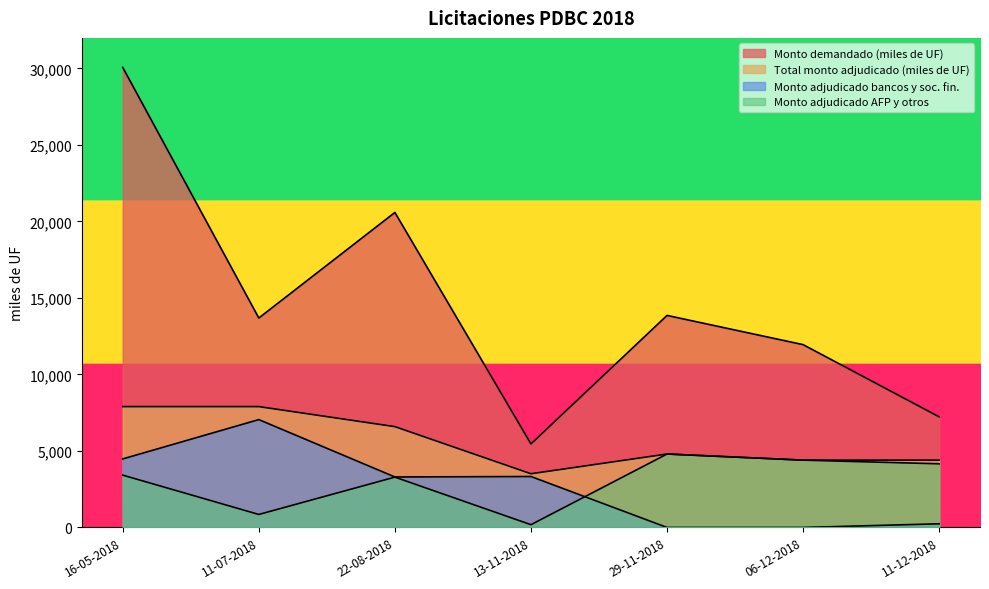

Rank the categories by Total monto adjudicado (miles de UF) value from lowest to highest.

13-11-2018, 06-12-2018, 11-12-2018, 29-11-2018, 22-08-2018, 16-05-2018, 11-07-2018